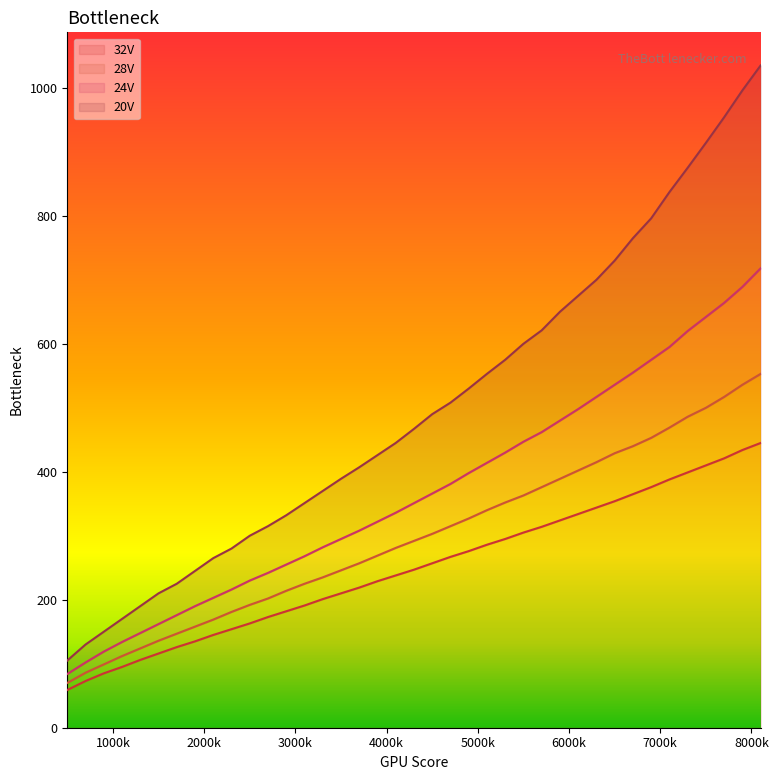

What is the spread (max minus min) of values at 7100?

449